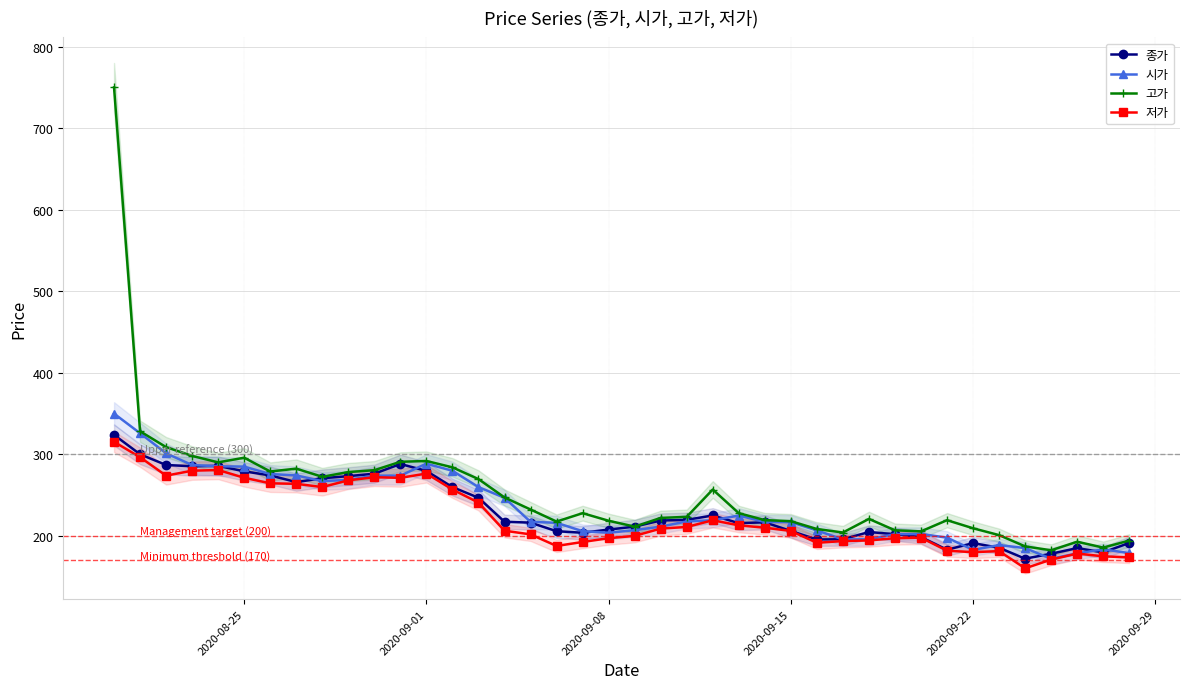

Is this an area chart (filled region under the line)?

No